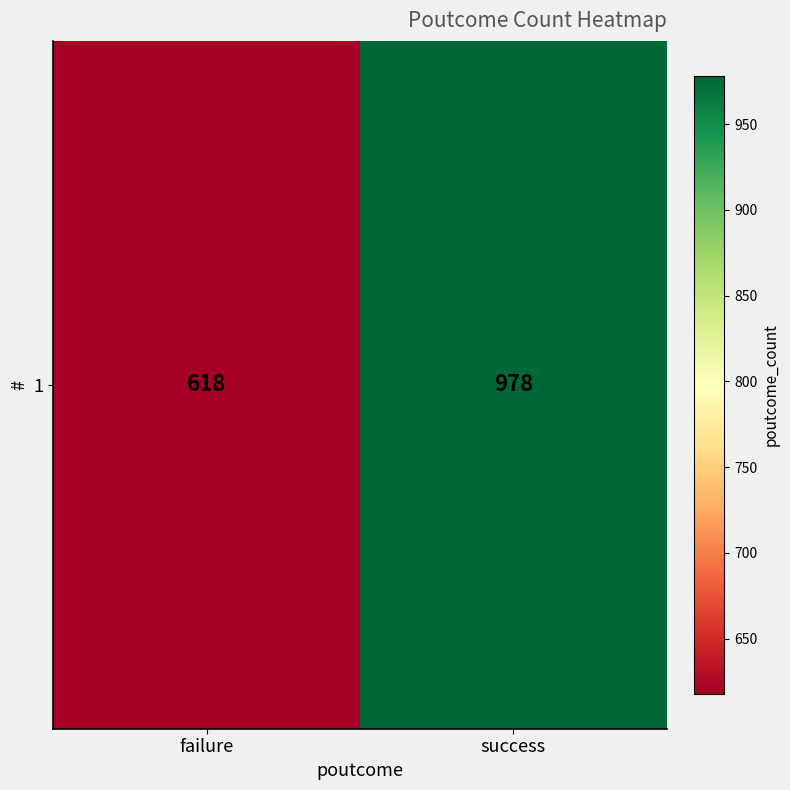

List the labels in order of value, largest first.

success, failure